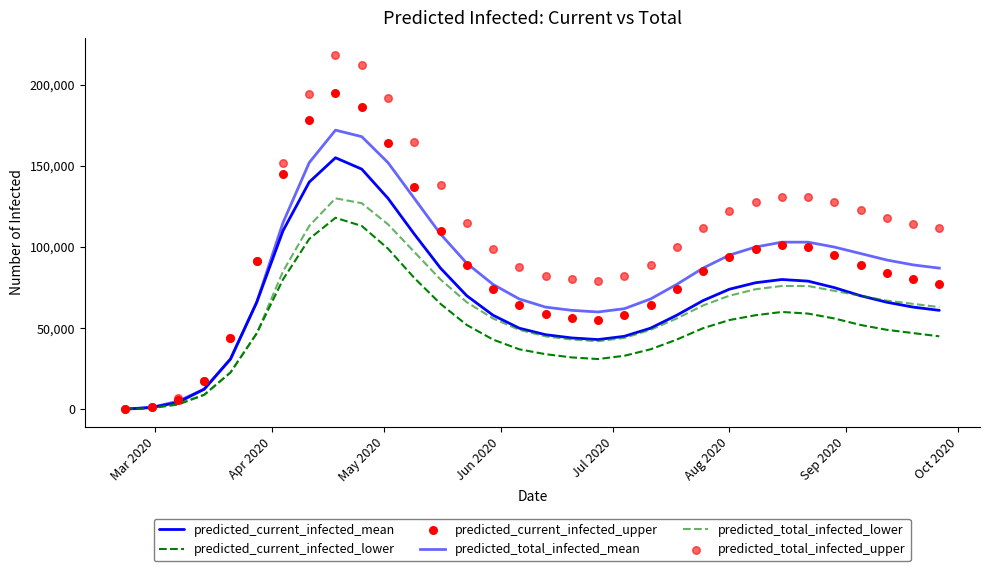

Is the value of predicted_current_infected_lower at 30 greater than the value of predicted_total_infected_lower at 27?

No